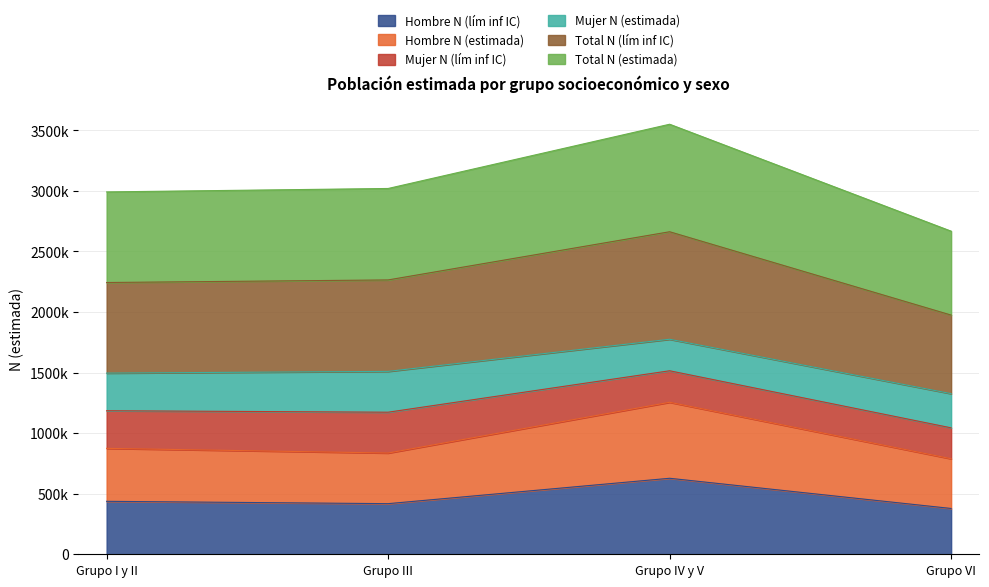

Does the chart have visible grid lines?

Yes